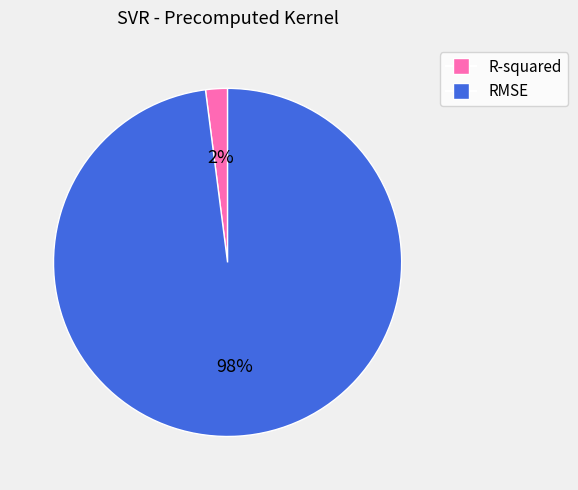

Which has a higher value, RMSE or R-squared?

RMSE